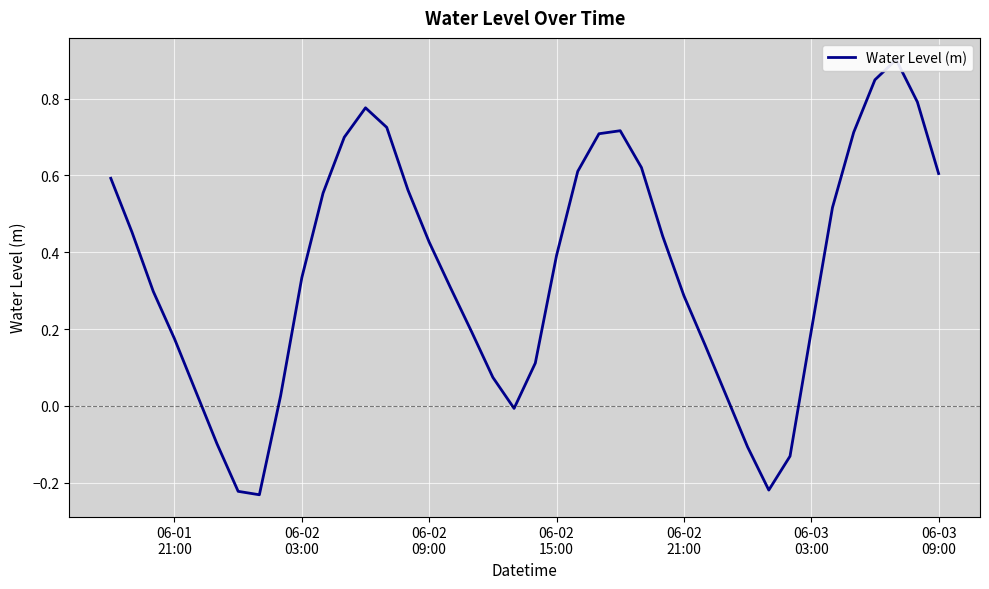

What is the difference between the maximum and second lowest values?

1.1